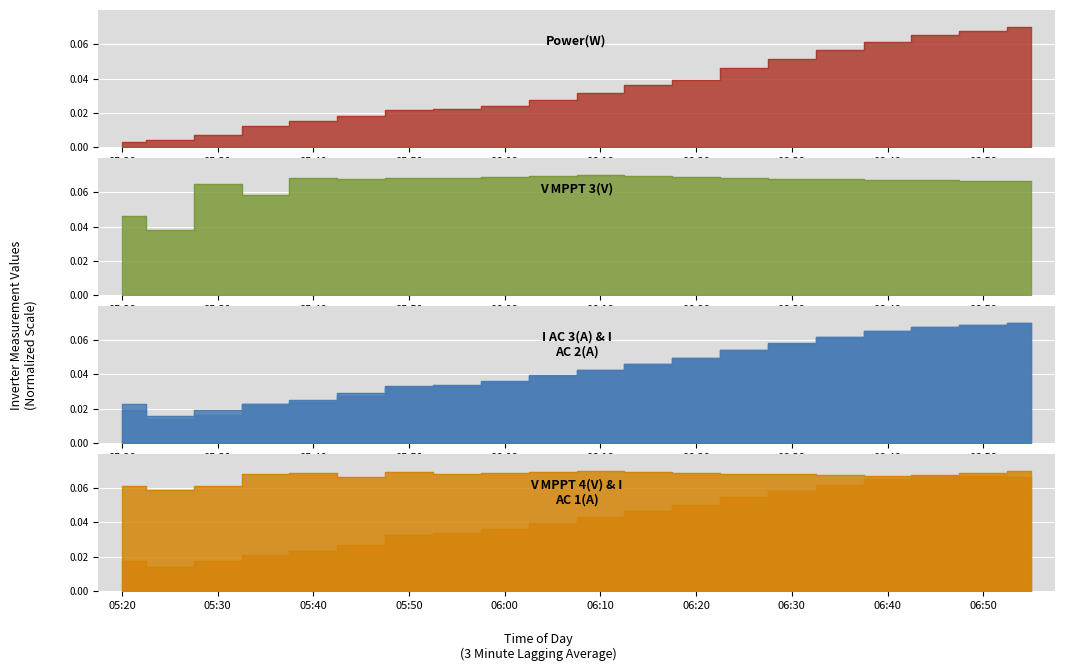

The value of I AC 1(A) at 06:25 is 0.1. True or false?

True